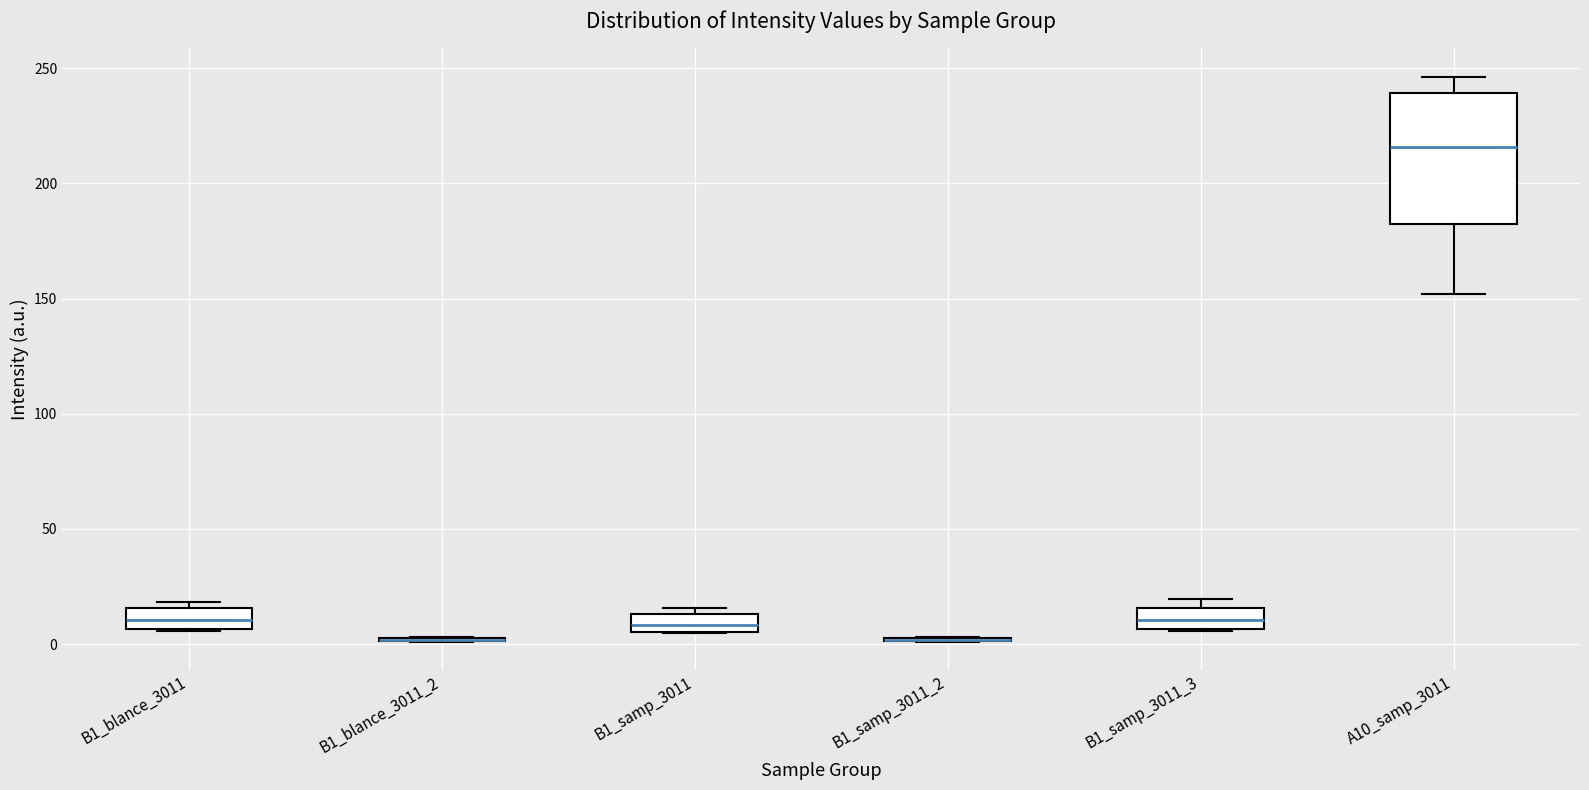

Reading left to right, transcribe this box plot: for each box, give where its median line is, the range the box spans, and where its two whiskers end, as read against the y-axis. The values are not printed on the chart, so give them approximately, as read against the axis.

B1_blance_3011: median 10, box 5 to 15, whiskers 5 to 20
B1_blance_3011_2: box collapsed to a line at 0, whiskers 0 to 5
B1_samp_3011: median 10, box 5 to 15, whiskers 5 to 15 (just above the box's upper edge)
B1_samp_3011_2: box collapsed to a line at 0, whiskers 0 to 5
B1_samp_3011_3: median 10, box 5 to 15, whiskers 5 to 20
A10_samp_3011: median 215, box 180 to 240, whiskers 150 to 245